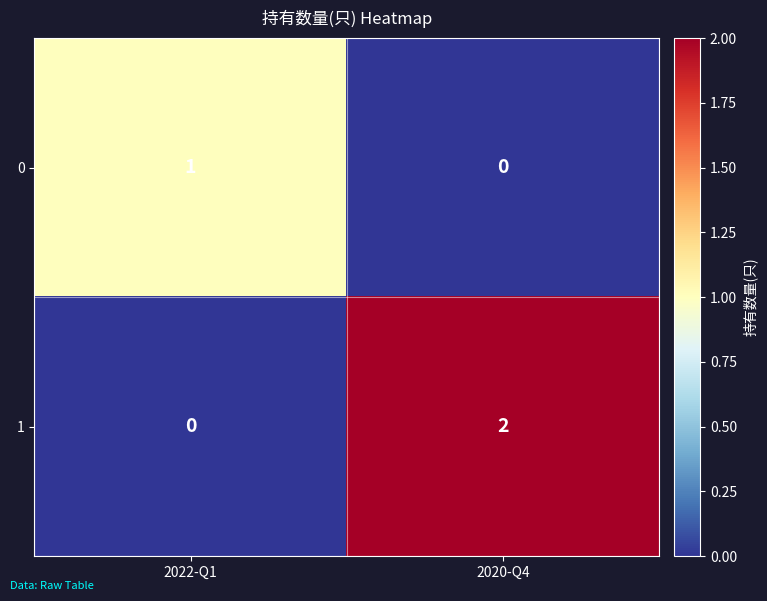

Reading left to right, what are all the values shown in this chart?

0: 1	0
1: 0	2